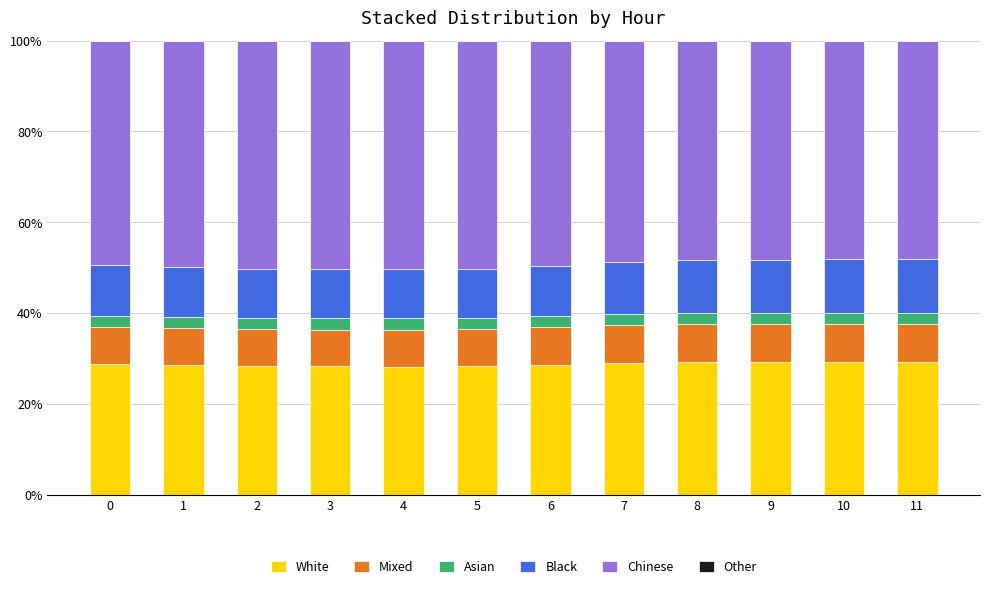

What is the maximum value for White?

29.2